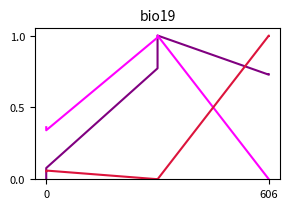

What is the difference between the highest and lowest values at 0?

0.4